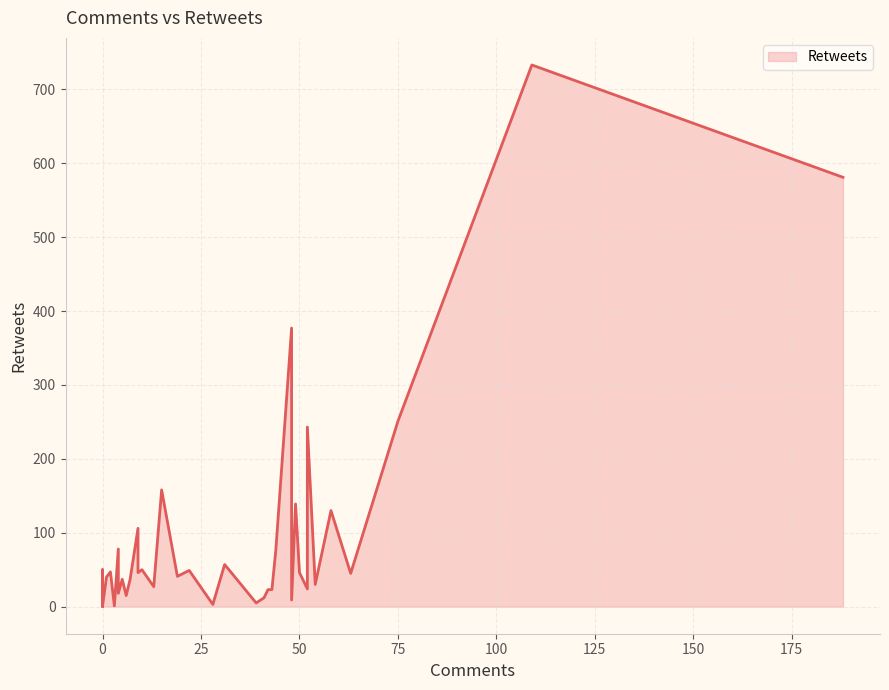

How many categories are shown in the chart?

40